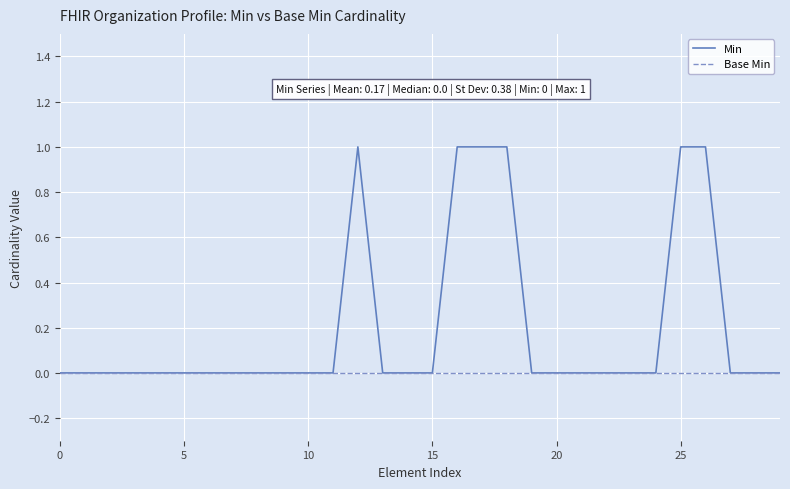

List the series in order of their peak value, lowest first.

Base Min, Min